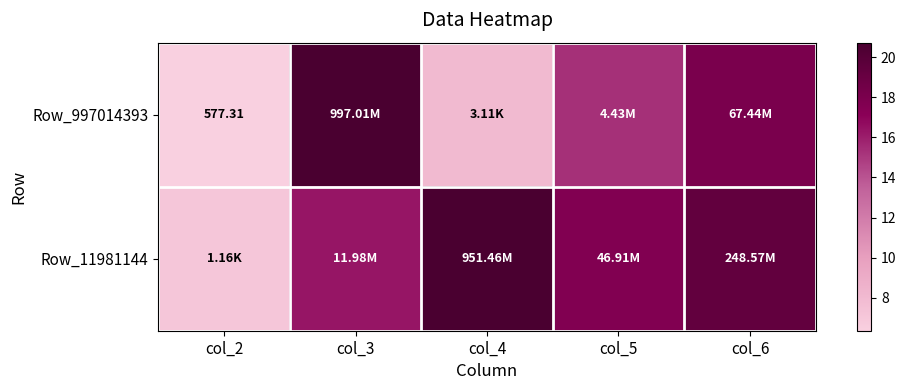

List the series in order of their overall mean, lowest first.

Row_997014393, Row_11981144